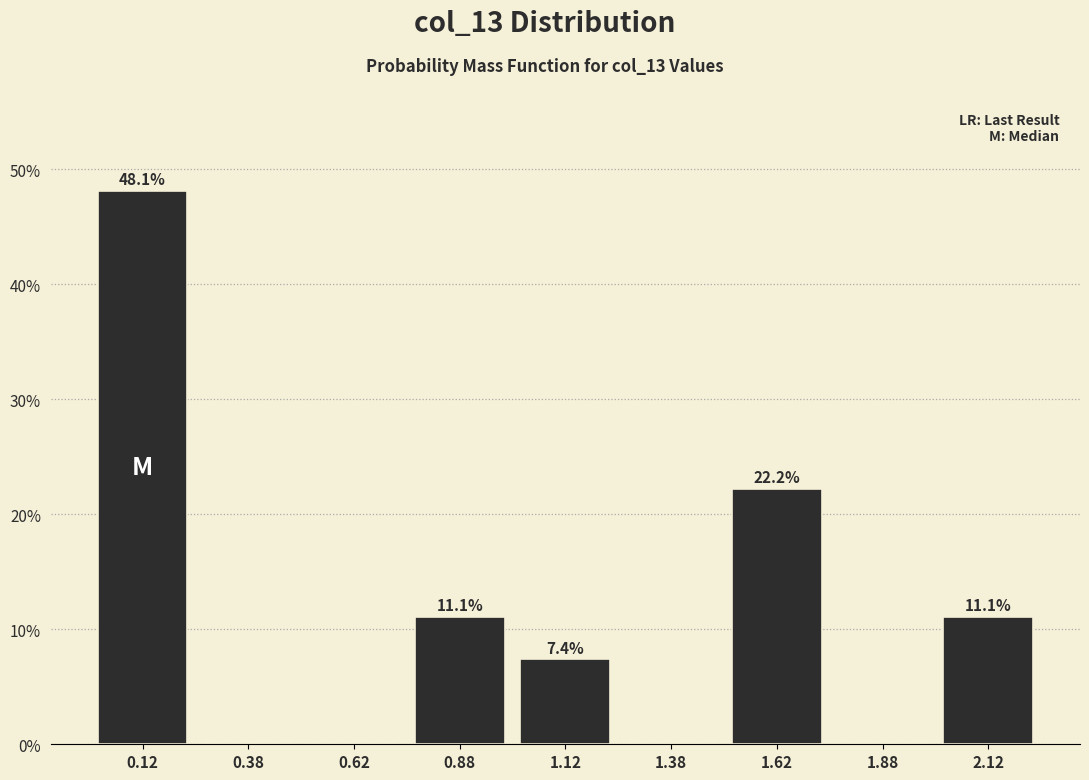

Which range on the x-axis has the tallest bar?

0.00 to 0.25